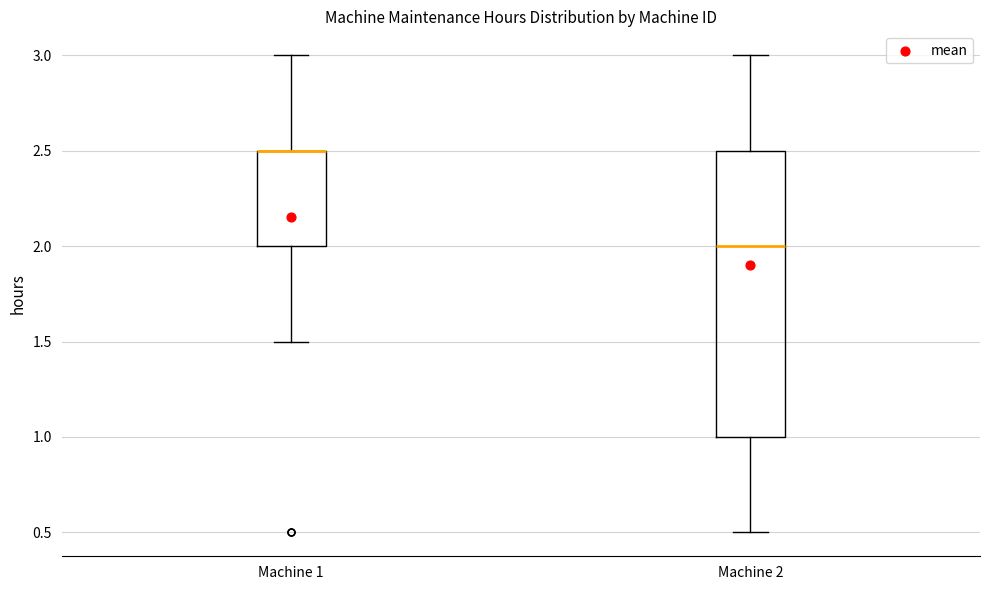

Reading left to right, transcribe this box plot: for each box, give where its median line is, the range the box spans, and where its two whiskers end, as read against the y-axis. The values are not printed on the chart, so give them approximately, as read against the axis.

Machine 1: median 2.5 (drawn on the box's upper edge), box 2.0 to 2.5, whiskers 1.5 to 3.0
Machine 2: median 2.0, box 1.0 to 2.5, whiskers 0.5 to 3.0